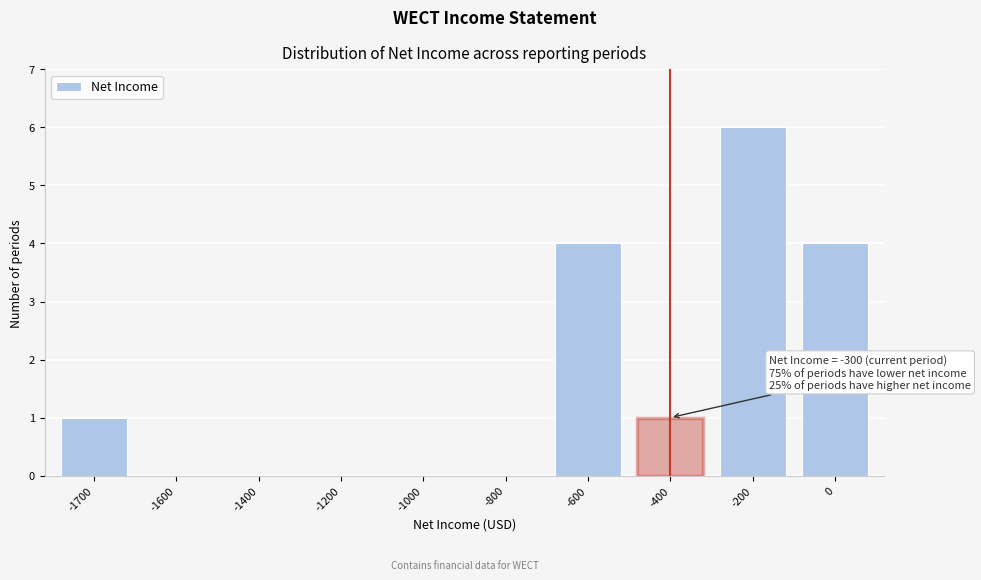

Reading left to right, transcribe all the data shown in this chart.

-1700=1	-1600=0	-1400=0	-1200=0	-1000=0	-800=0	-600=4	-400=1	-200=6	0=4